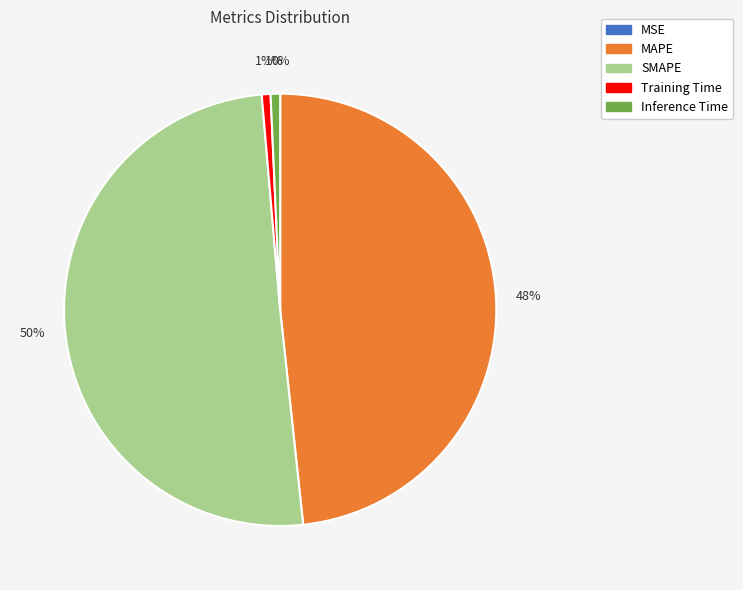

True or false: MAPE accounts for 59% of the total.

False